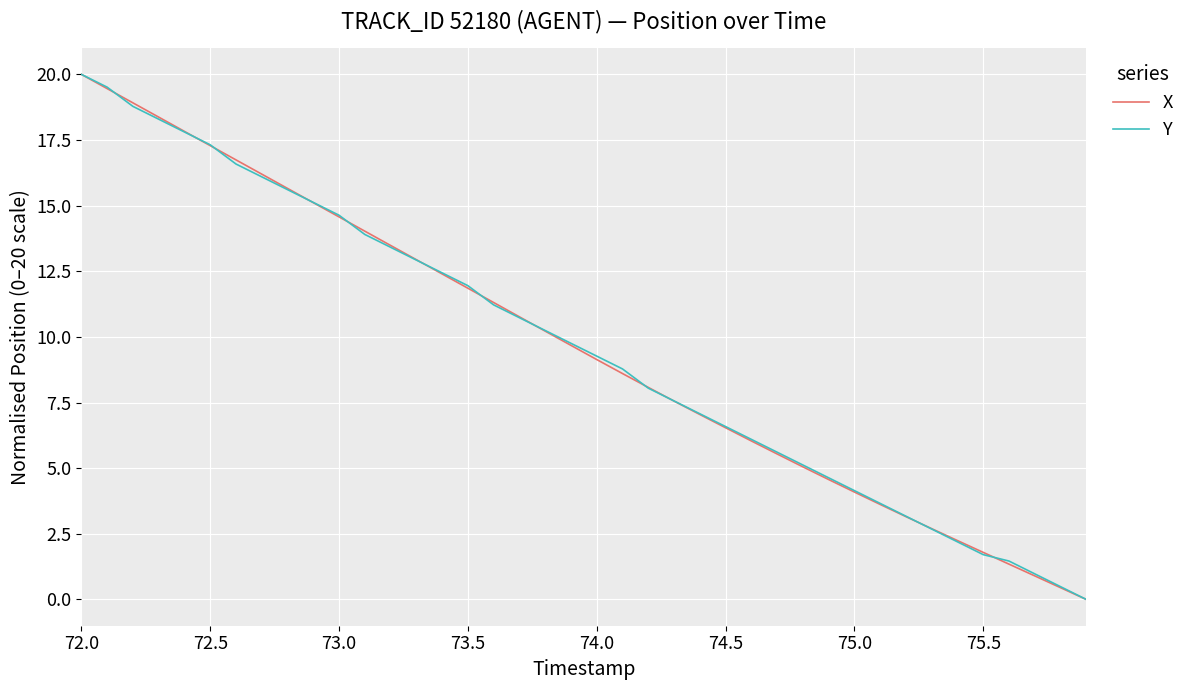

What is the maximum value for Y?

20.0